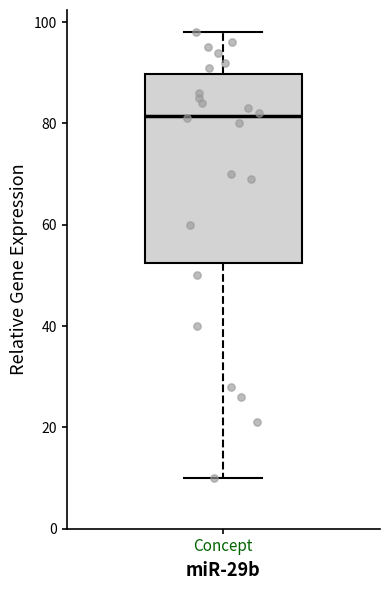

Transcribe this box plot: give where the median line is, the range the box spans, and where the two whiskers end, as read against the y-axis. The values are not printed on the chart, so give them approximately, as read against the axis.

median 82, box 52 to 90, whiskers 10 to 98